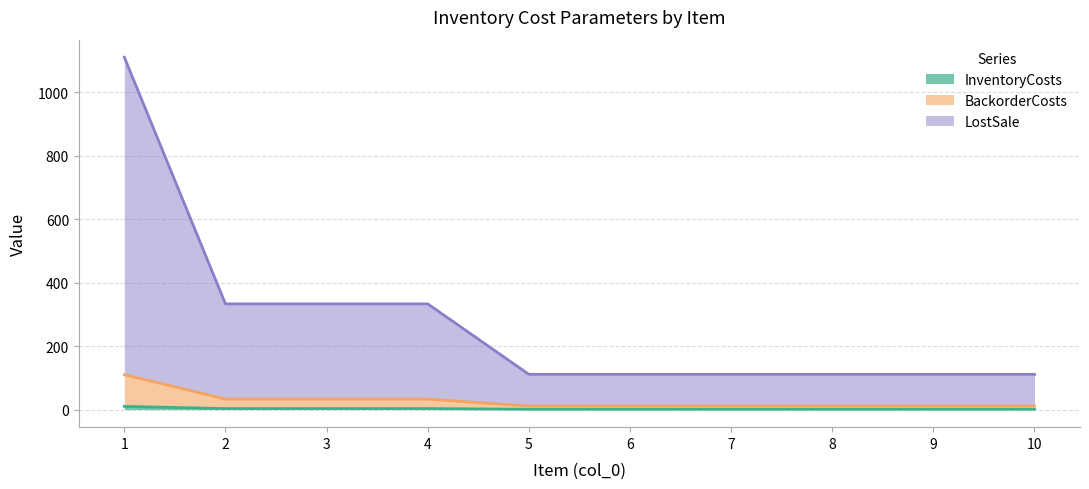

Which category has the lowest value across all series?

5